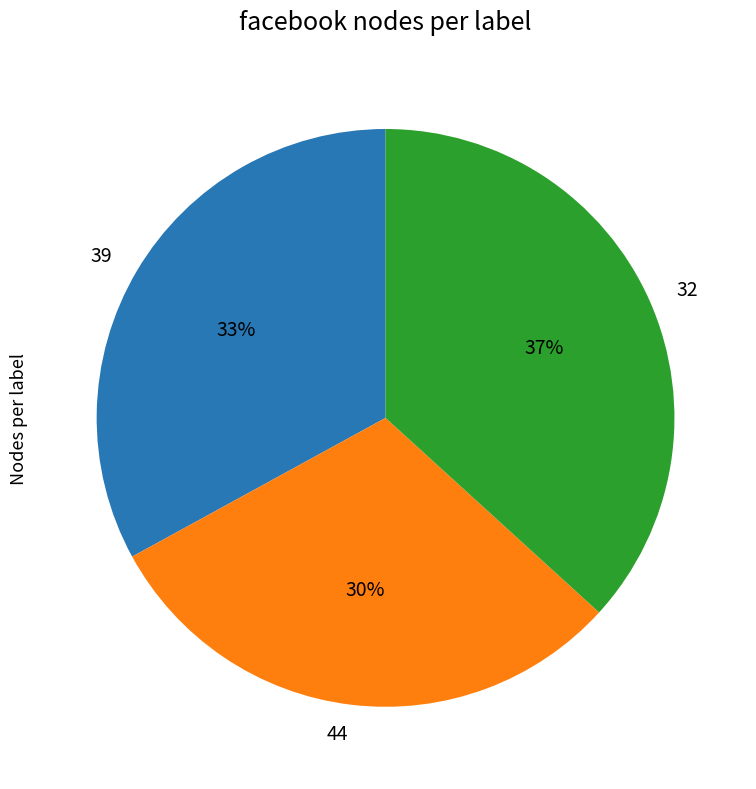

Do 39 and 44 together represent more than half of the pie?

Yes